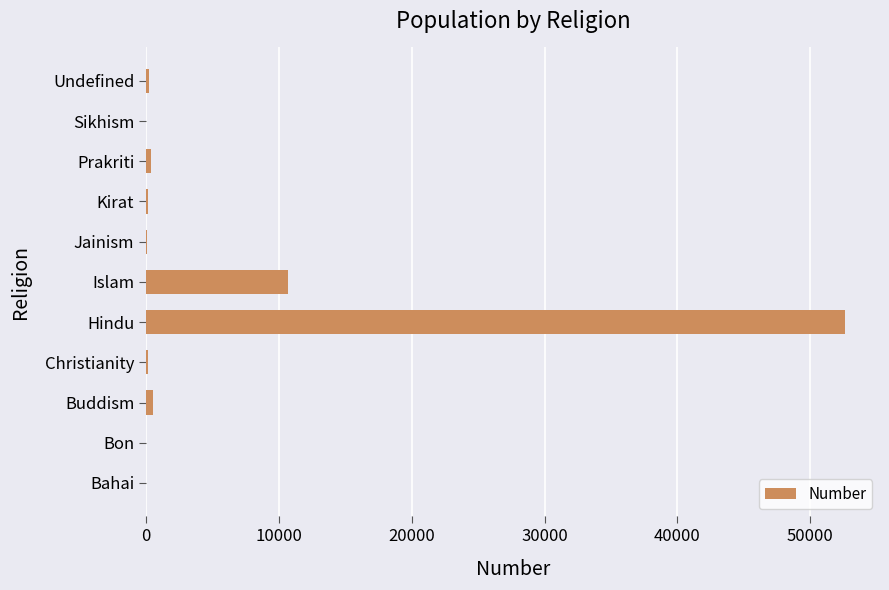

What is the sum of all values?

64749